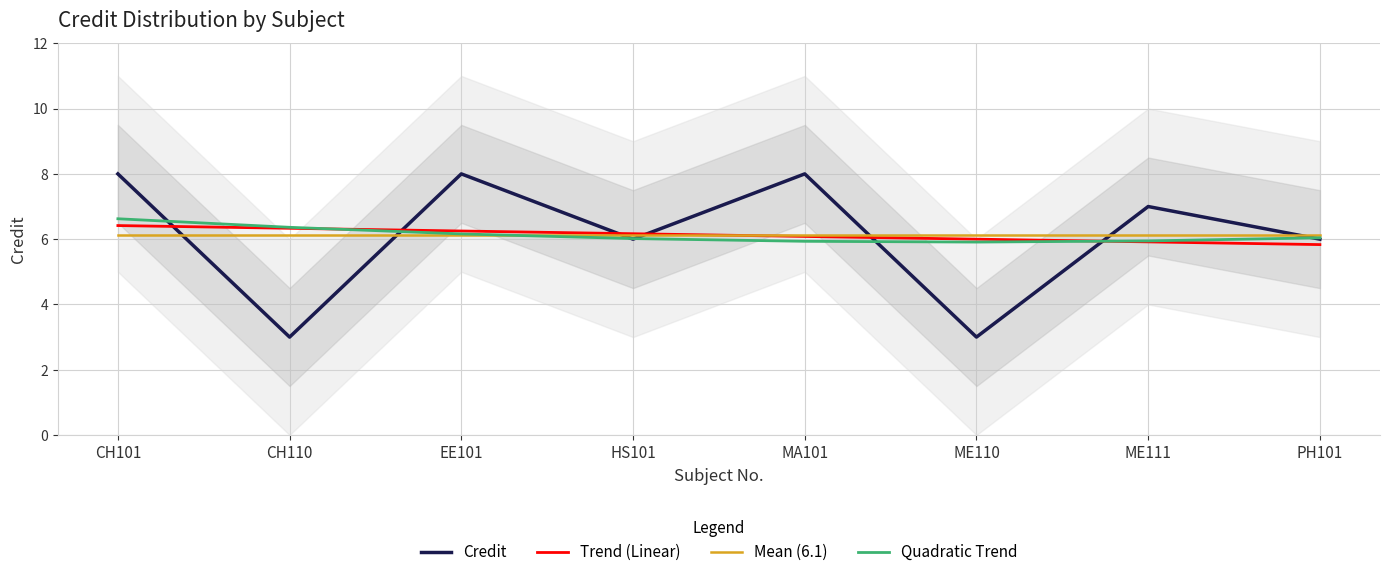

At which category does the chart reach its peak across all series?

CH101